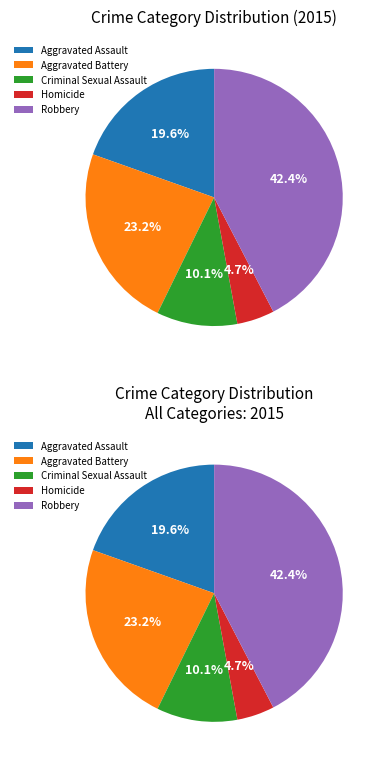

How many slices are in this pie chart?

5